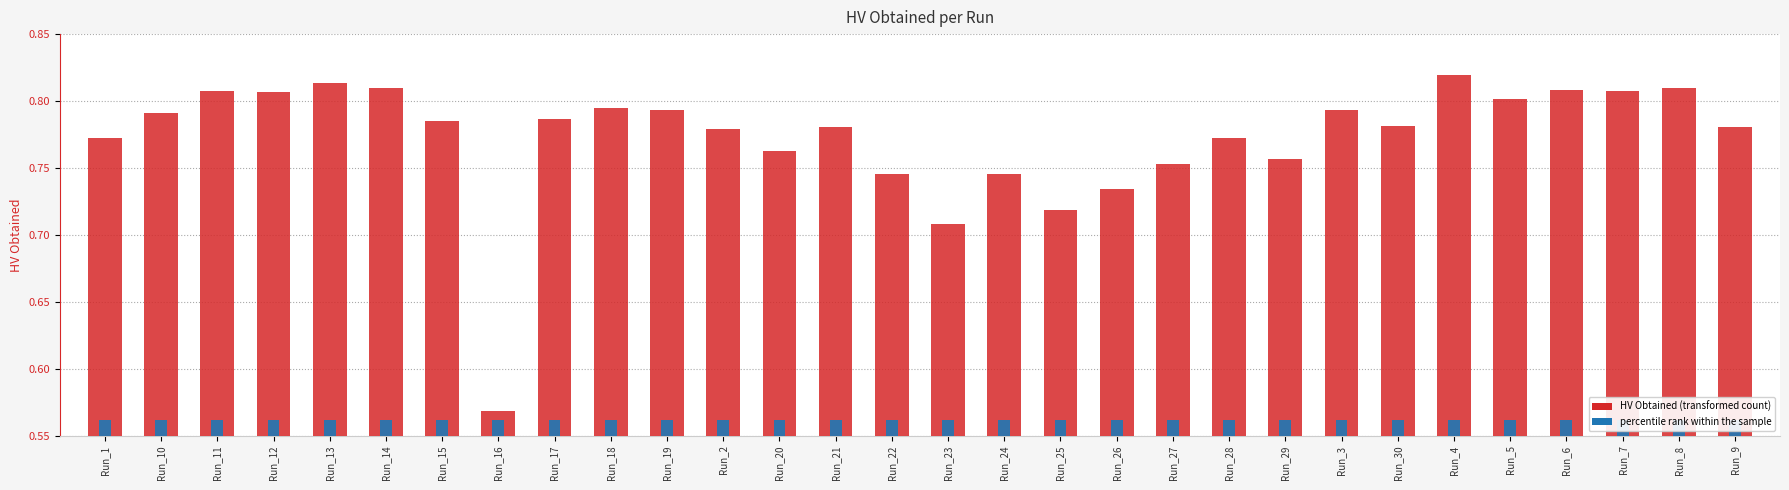

Read the HV Obtained value at Run_2.

0.8